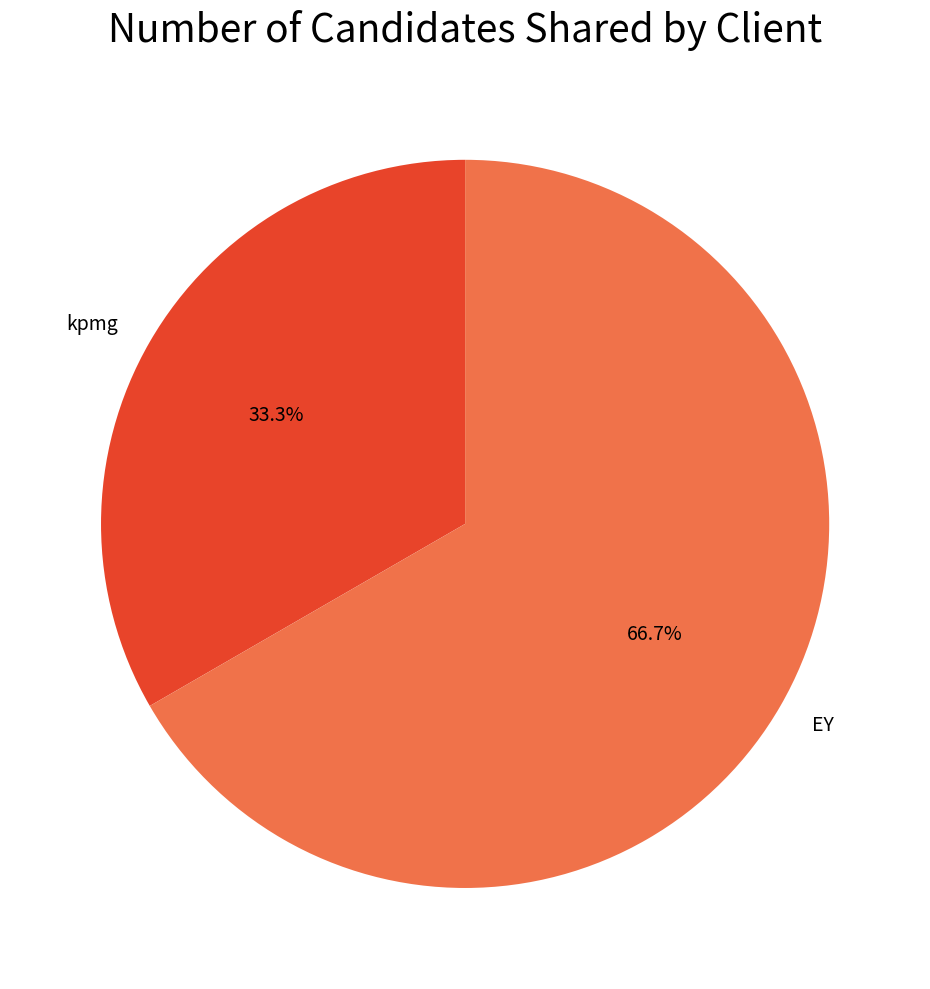

Which category has the biggest portion of the pie?

EY